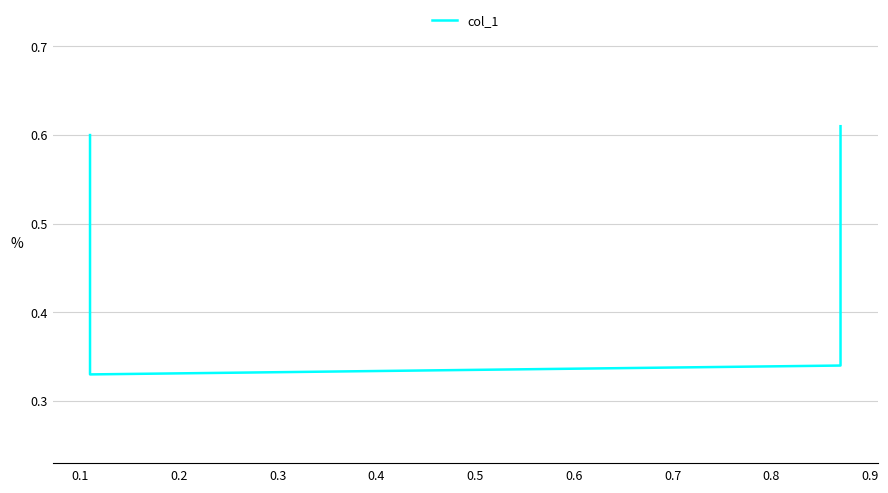

What is the difference between the maximum and minimum values?

0.3